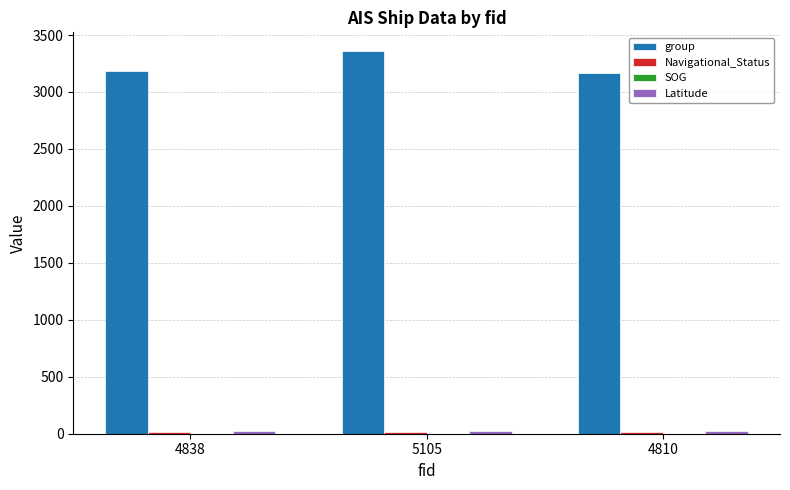

What position from the left is 4838?

1